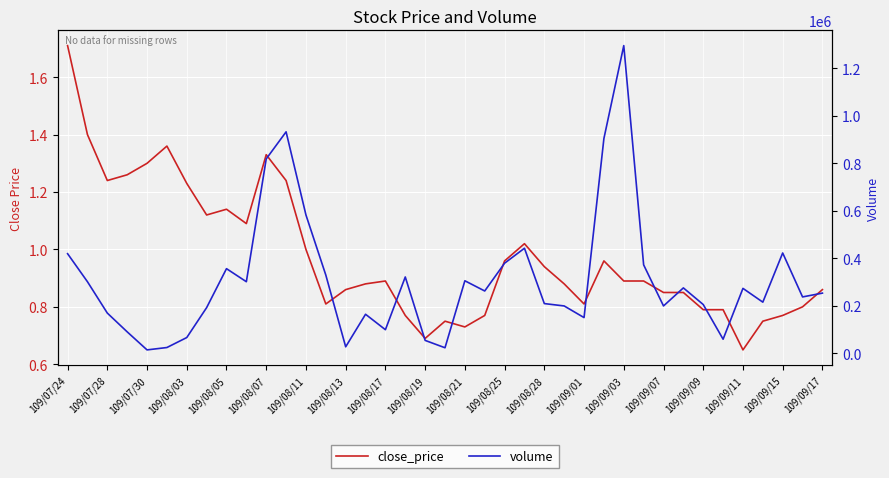

What is the minimum value shown in the chart?

0.7